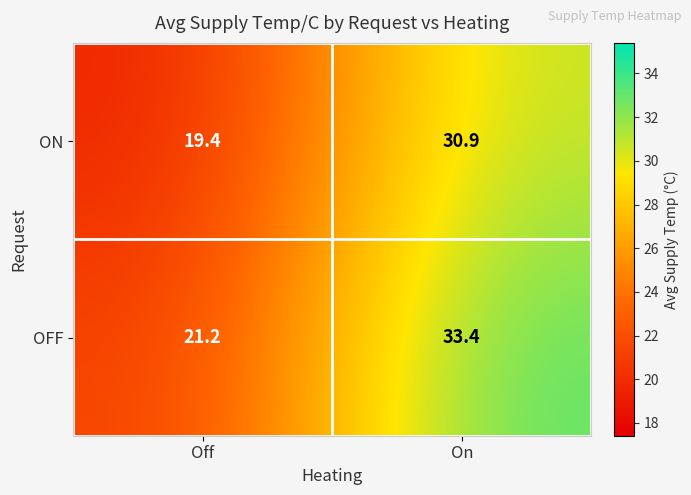

Which series has the largest total across all categories?

OFF